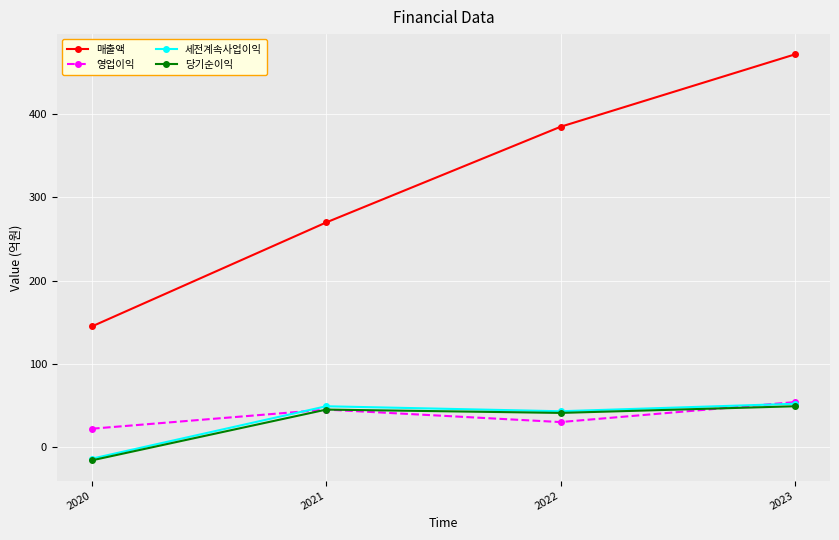

True or false: 당기순이익 and 매출액 intersect in this chart.

False